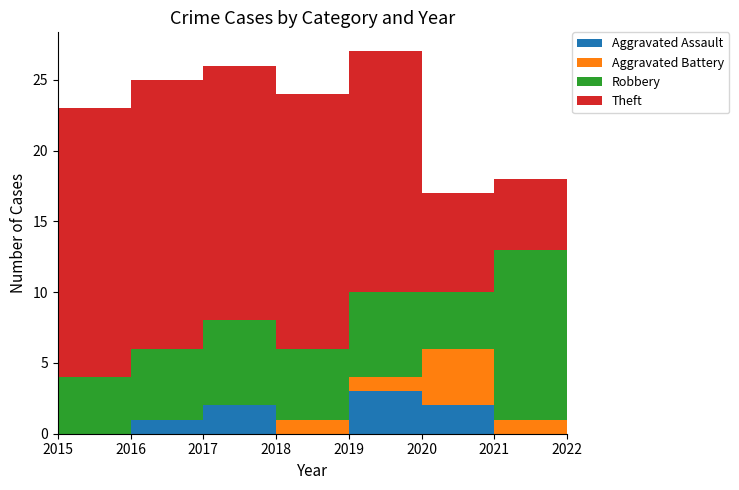

Reading right to left, extract all data points from this chart.

Aggravated Assault: 2022=2	2021=0	2020=2	2019=3	2018=0	2017=2	2016=1	2015=0
Aggravated Battery: 2022=3	2021=1	2020=4	2019=1	2018=1	2017=0	2016=0	2015=0
Robbery: 2022=7	2021=12	2020=4	2019=6	2018=5	2017=6	2016=5	2015=4
Theft: 2022=10	2021=5	2020=7	2019=17	2018=18	2017=18	2016=19	2015=19